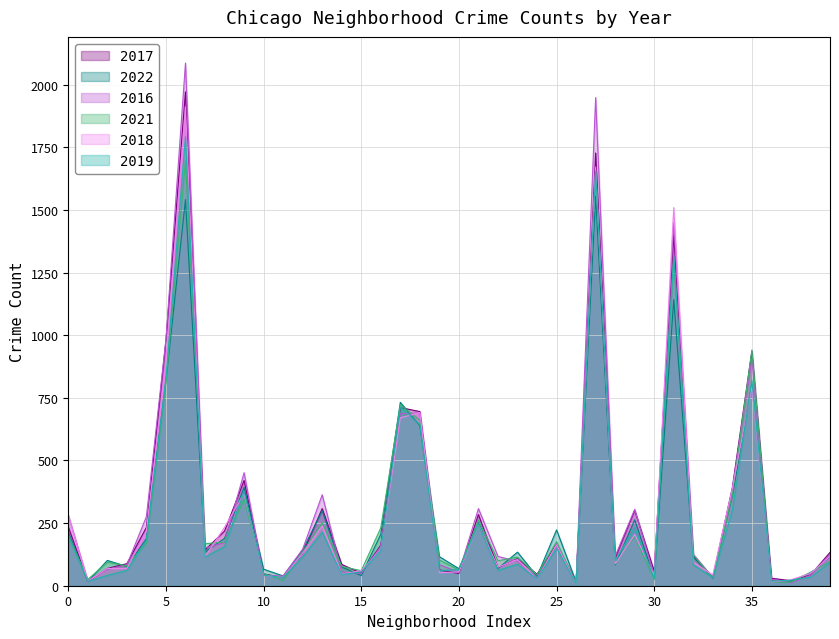

At how many categories does at least one series exceed 1133?

3